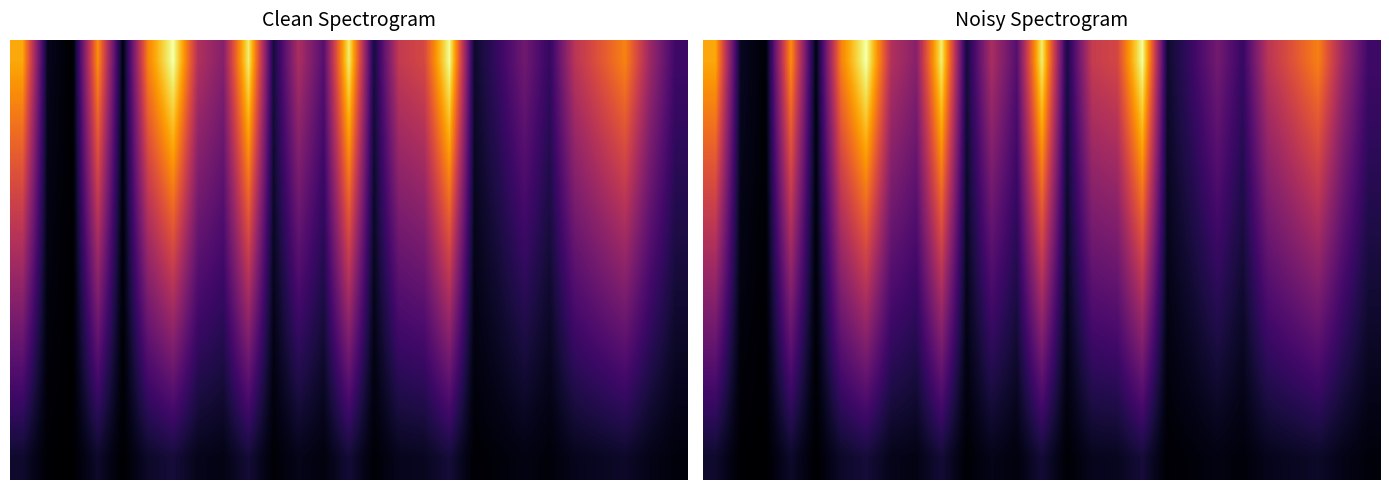

Between 18 and 19, which is larger?

19